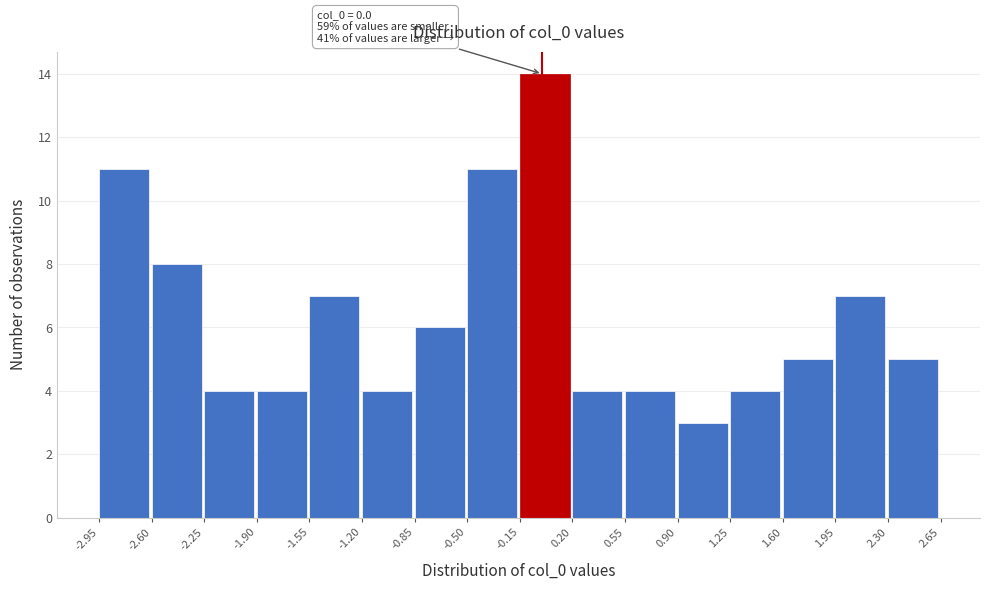

Which range on the x-axis has the tallest bar?

-0.15 to 0.20